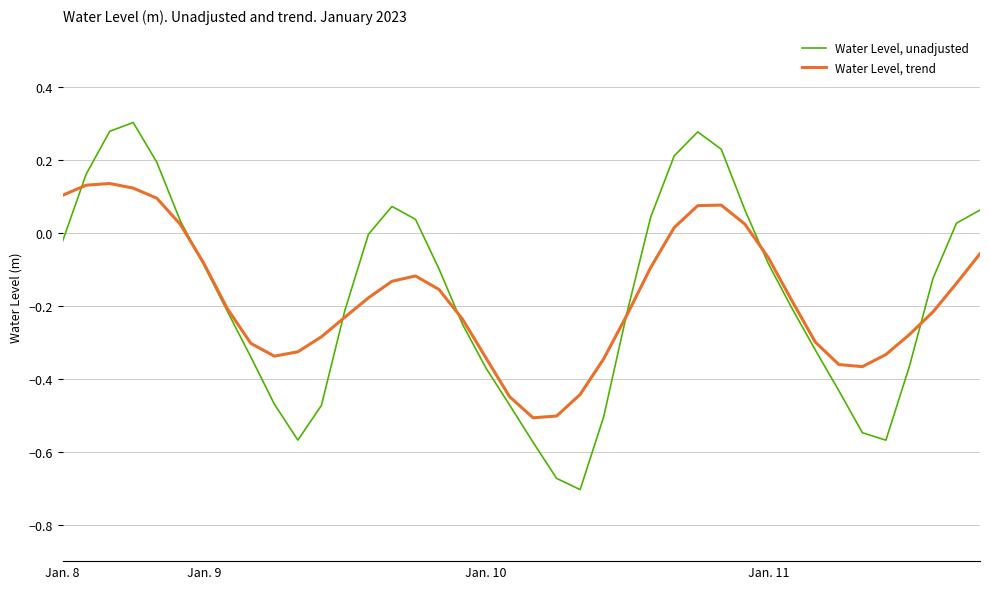

List the series in order of their overall mean, highest first.

Water Level, unadjusted, Water Level, trend